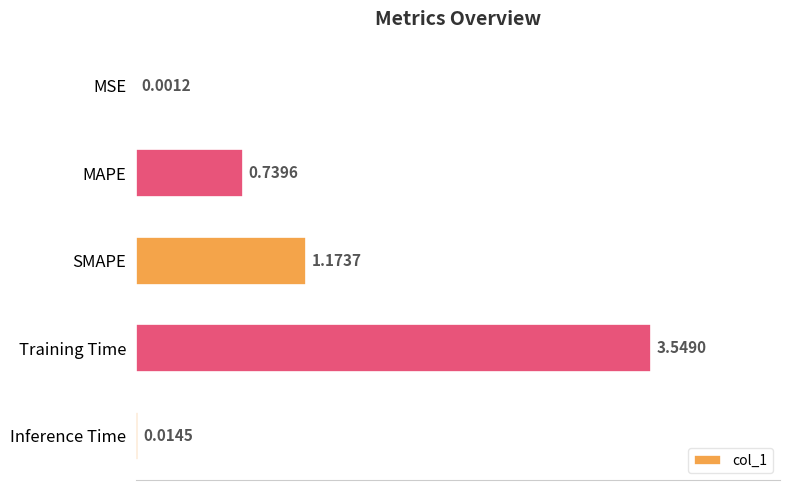

Where is the data nearest to the value 1?

SMAPE